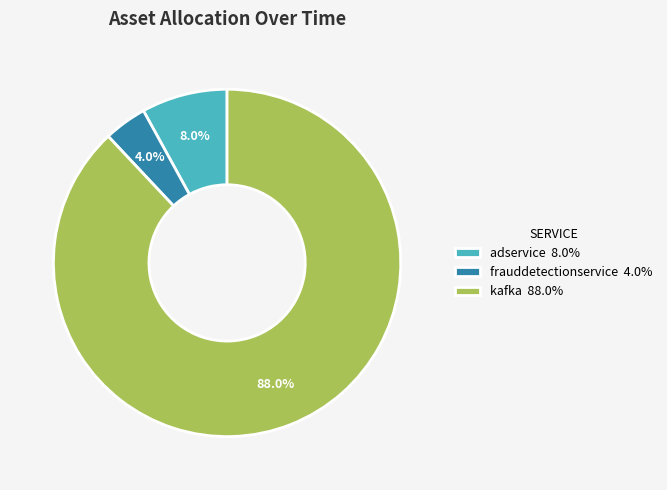

How many slices are in this pie chart?

3